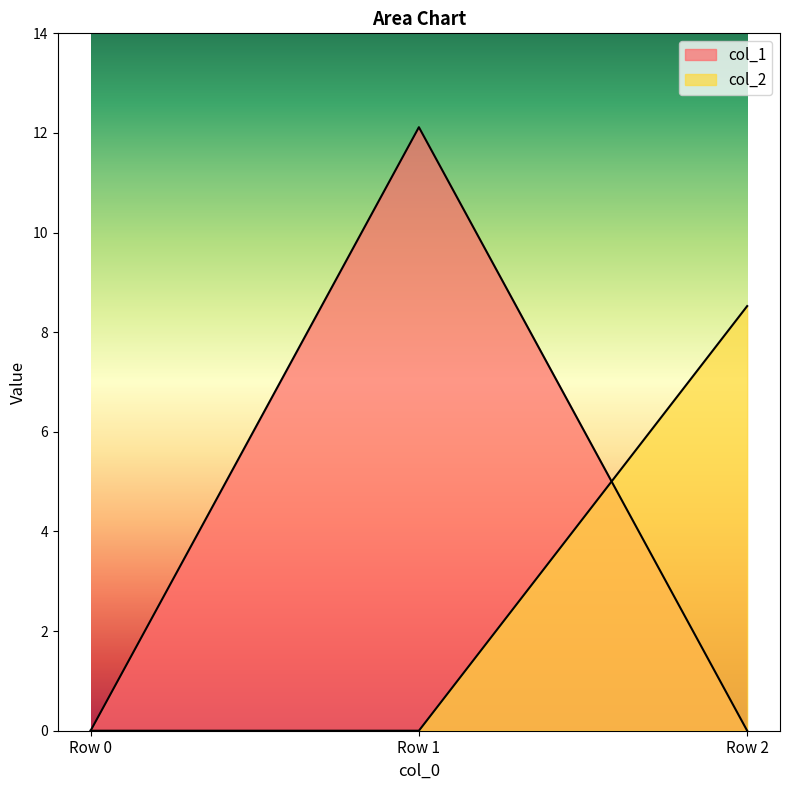

How many series are shown in this chart?

2